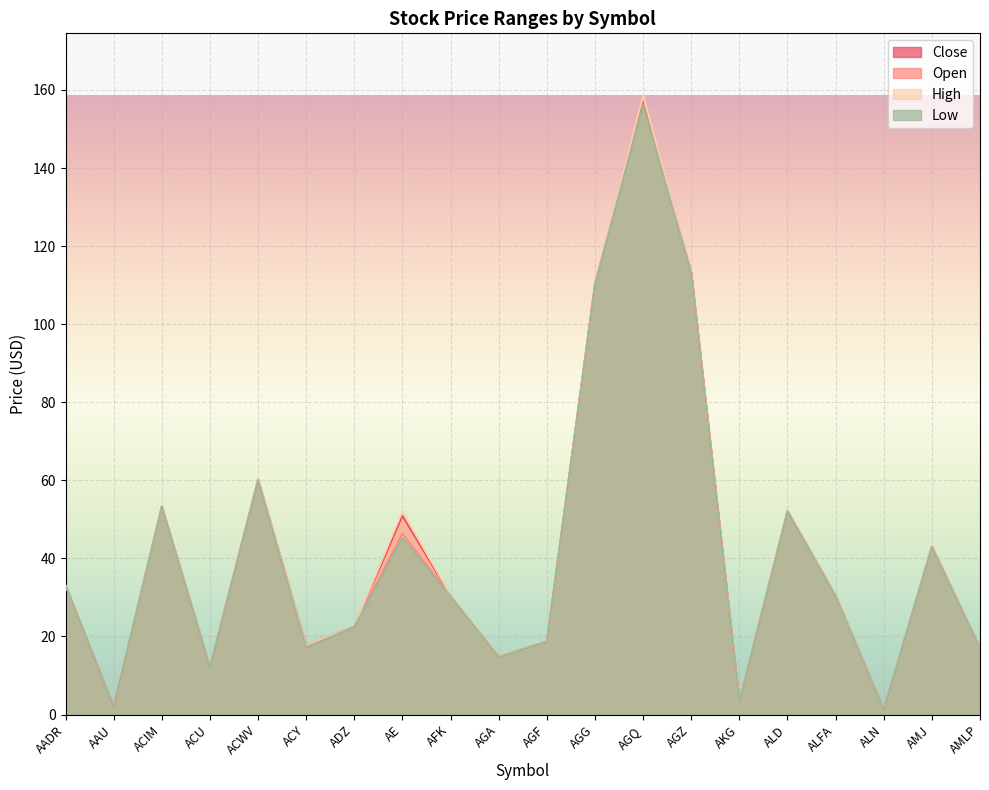

How many data points in Close are above 30?

11